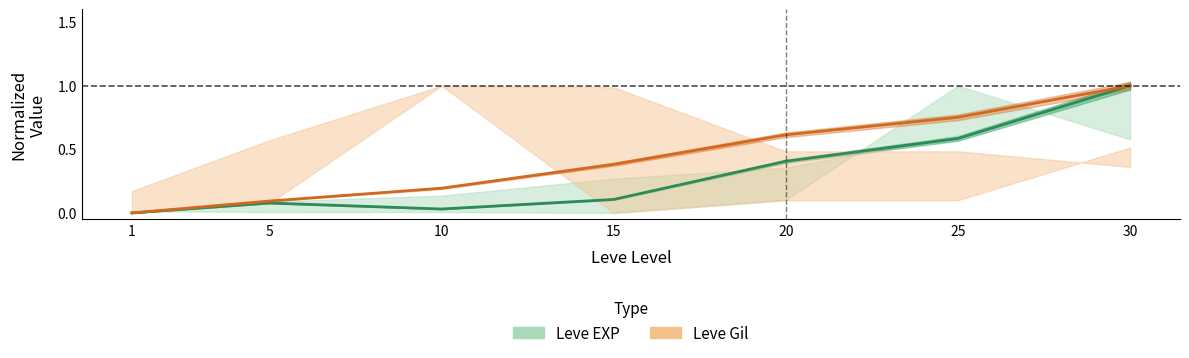

How many values in the Leve EXP series exceed 0?

6